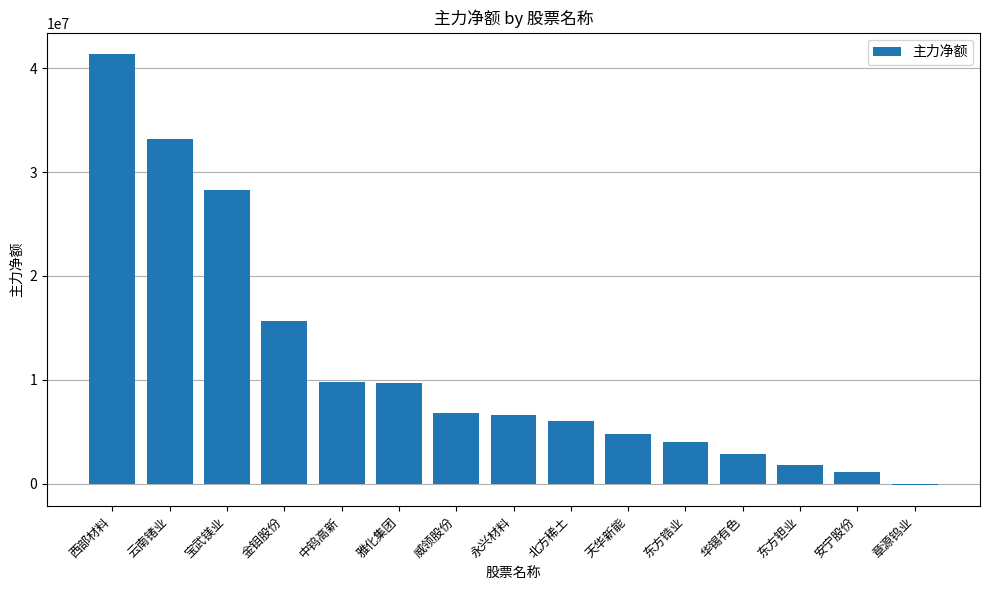

What is the maximum value shown in the chart?

41334732